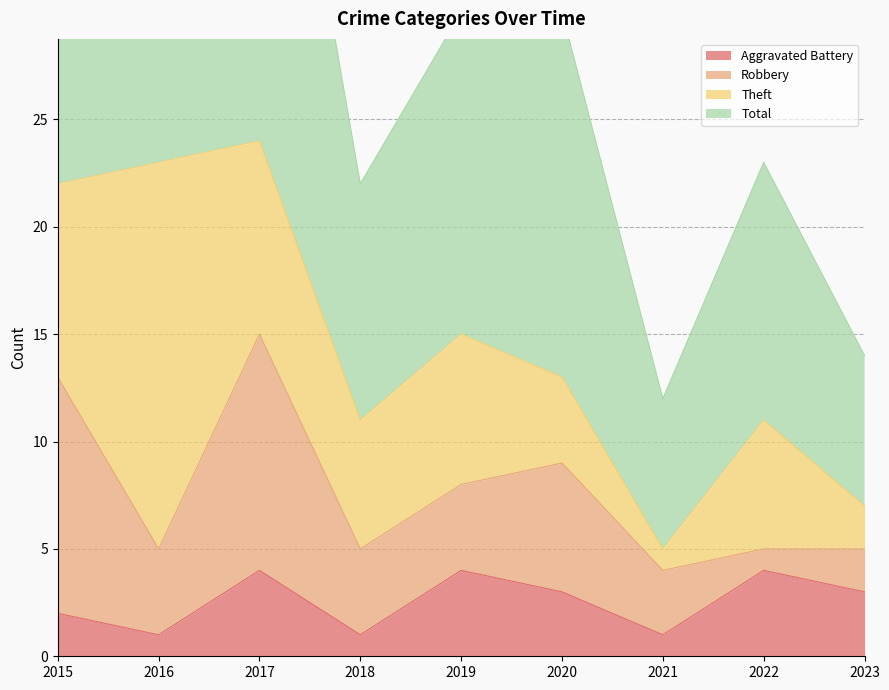

What is the difference between the Total values at 2019 and 2015?

15